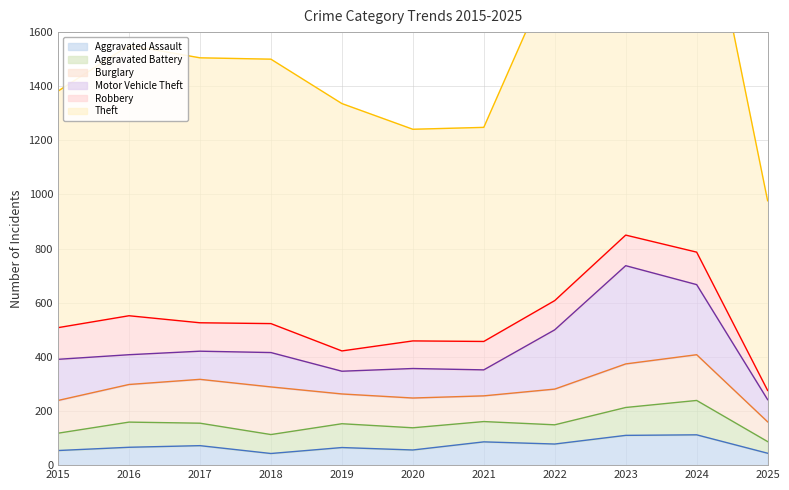

Count the number of data series in this chart.

6